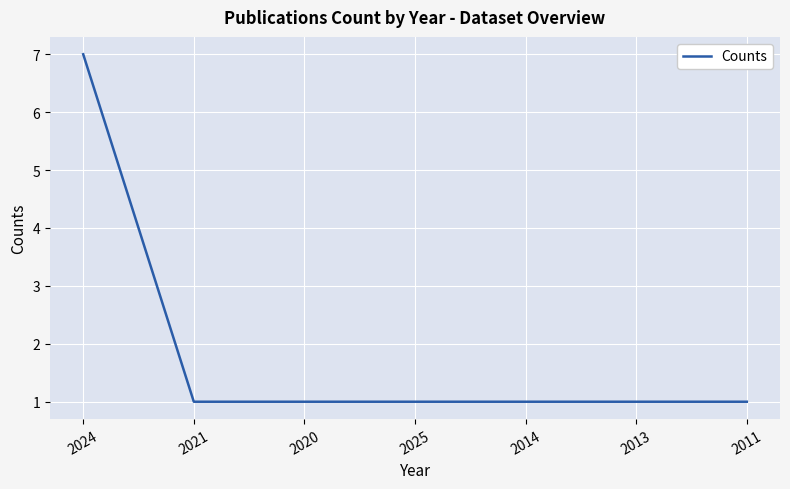

What is the sum of the values at 2025 and 2024?

8